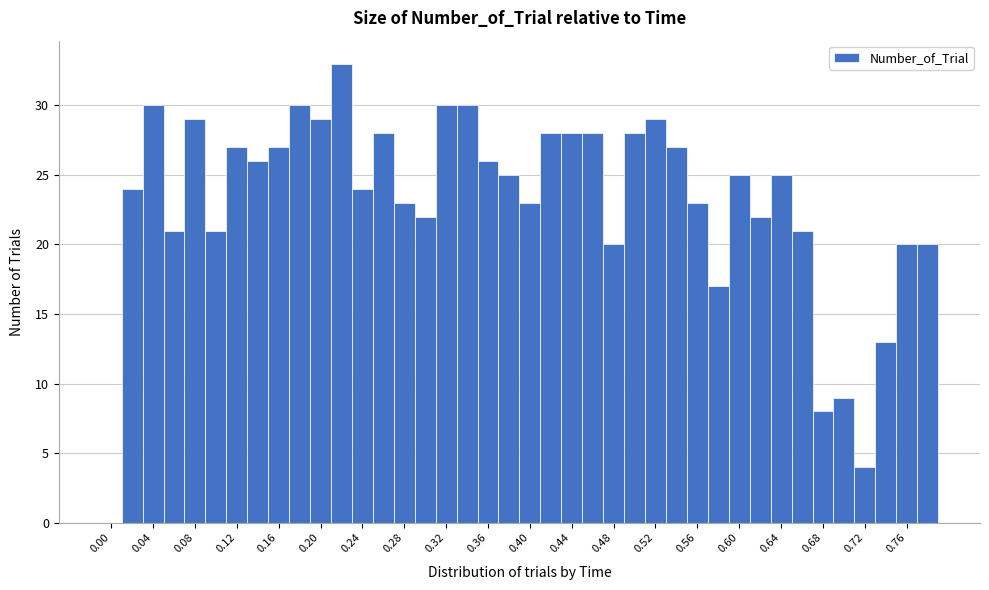

Reading left to right, transcribe this chart: for each bar, give the range it covers on the x-axis and its height. The values are not printed on the chart, so give them approximately, as read against the axis.

-0.01 to 0.01: 0
0.01 to 0.03: 24
0.03 to 0.05: 30
0.05 to 0.07: 21
0.07 to 0.09: 29
0.09 to 0.11: 21
0.11 to 0.13: 27
0.13 to 0.15: 26
0.15 to 0.17: 27
0.17 to 0.19: 30
0.19 to 0.21: 29
0.21 to 0.23: 33
0.23 to 0.25: 24
0.25 to 0.27: 28
0.27 to 0.29: 23
0.29 to 0.31: 22
0.31 to 0.33: 30
0.33 to 0.35: 30
0.35 to 0.37: 26
0.37 to 0.39: 25
0.39 to 0.41: 23
0.41 to 0.43: 28
0.43 to 0.45: 28
0.45 to 0.47: 28
0.47 to 0.49: 20
0.49 to 0.51: 28
0.51 to 0.53: 29
0.53 to 0.55: 27
0.55 to 0.57: 23
0.57 to 0.59: 17
0.59 to 0.61: 25
0.61 to 0.63: 22
0.63 to 0.65: 25
0.65 to 0.67: 21
0.67 to 0.69: 8
0.69 to 0.71: 9
0.71 to 0.73: 4
0.73 to 0.75: 13
0.75 to 0.77: 20
0.77 to 0.79: 20